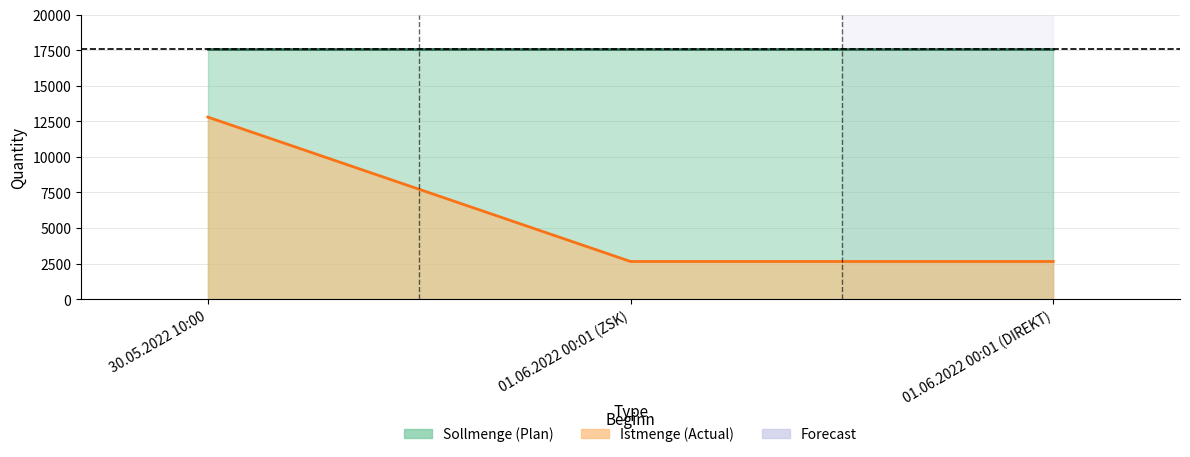

What is the label of the 1st point from the left?

30.05.2022 10:00